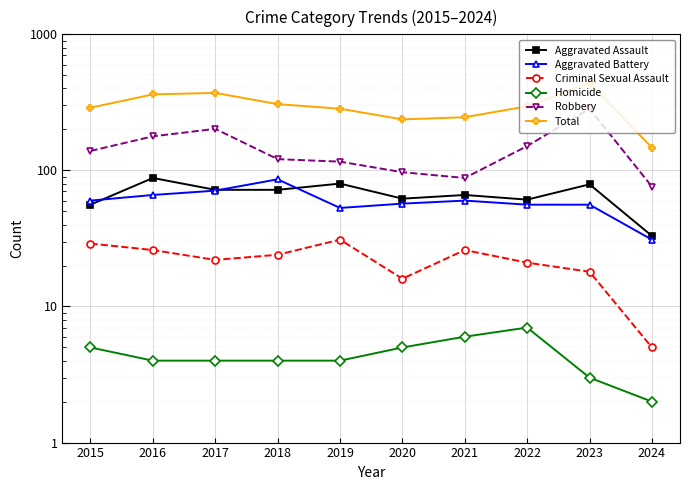

What is the spread (max minus min) of values at 2015?

284